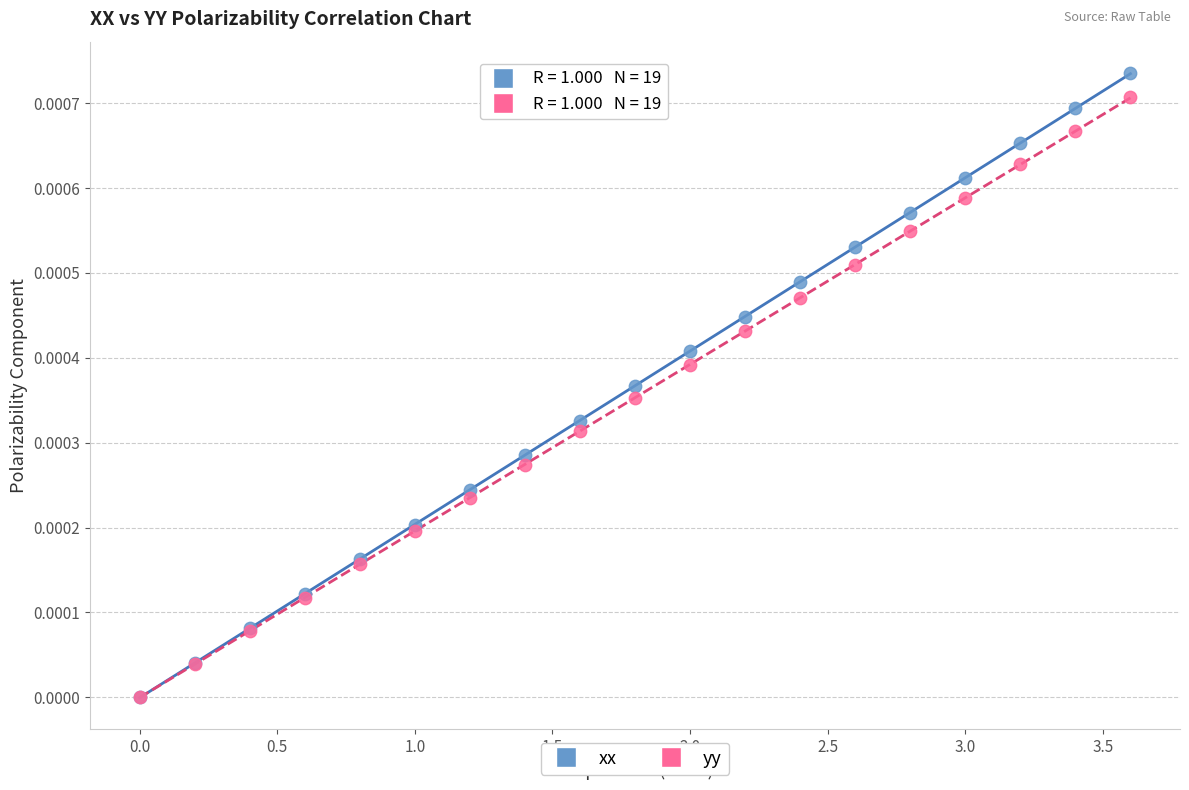

Which series contains the highest Y value?

xx